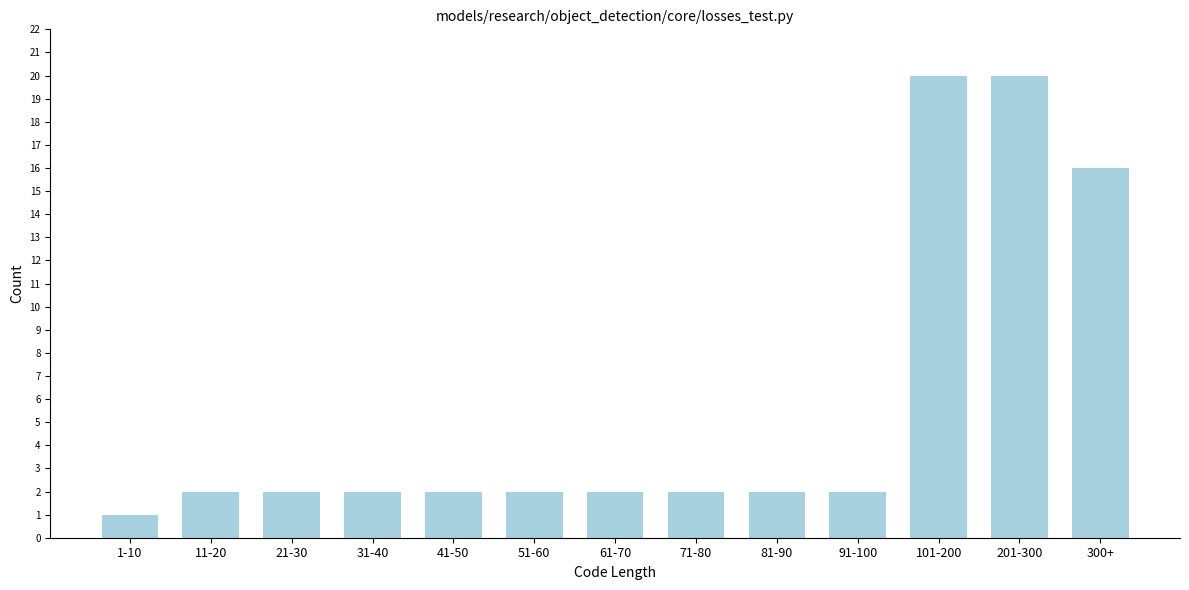

Reading left to right, extract all data points from this chart.

1-10=1	11-20=2	21-30=2	31-40=2	41-50=2	51-60=2	61-70=2	71-80=2	81-90=2	91-100=2	101-200=20	201-300=20	300+=16